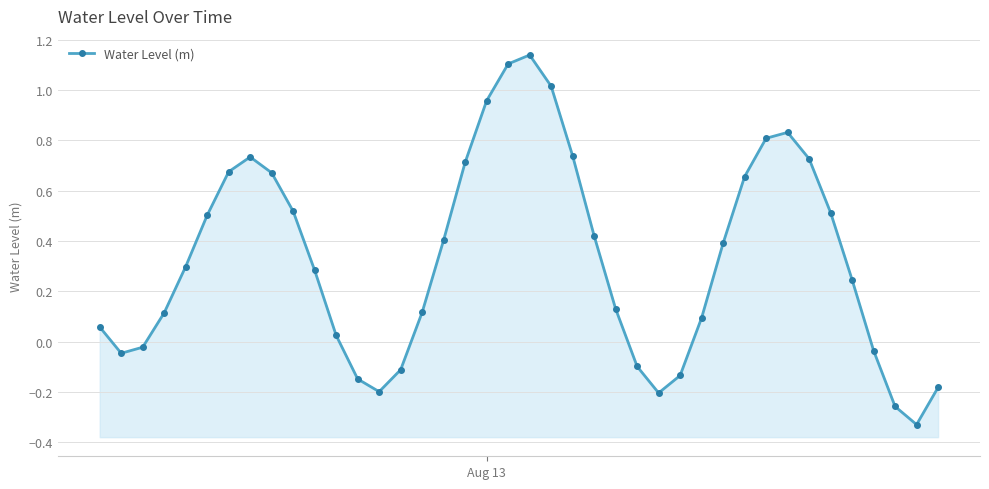

How many interior local peaks (higher than both neighbors) does the data have?

3